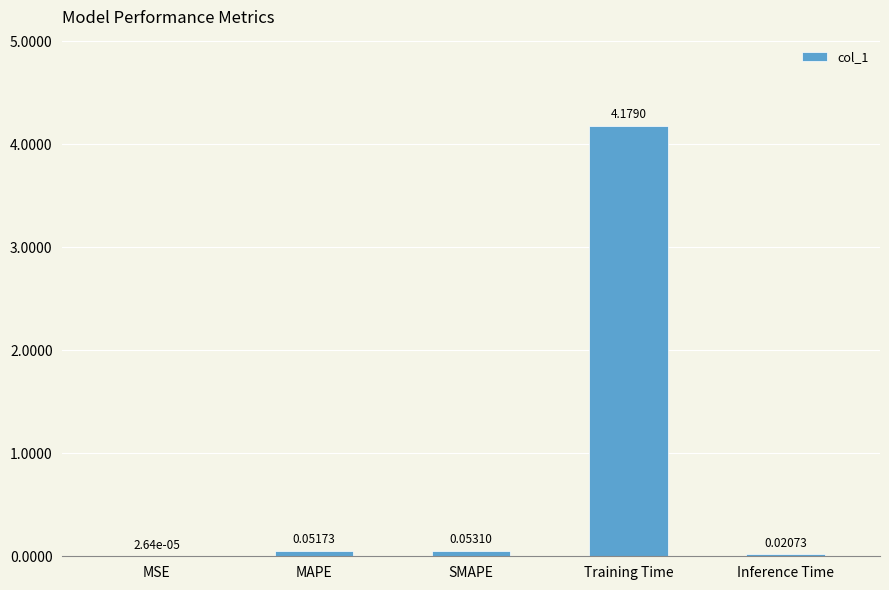

How many categories are shown in the chart?

5